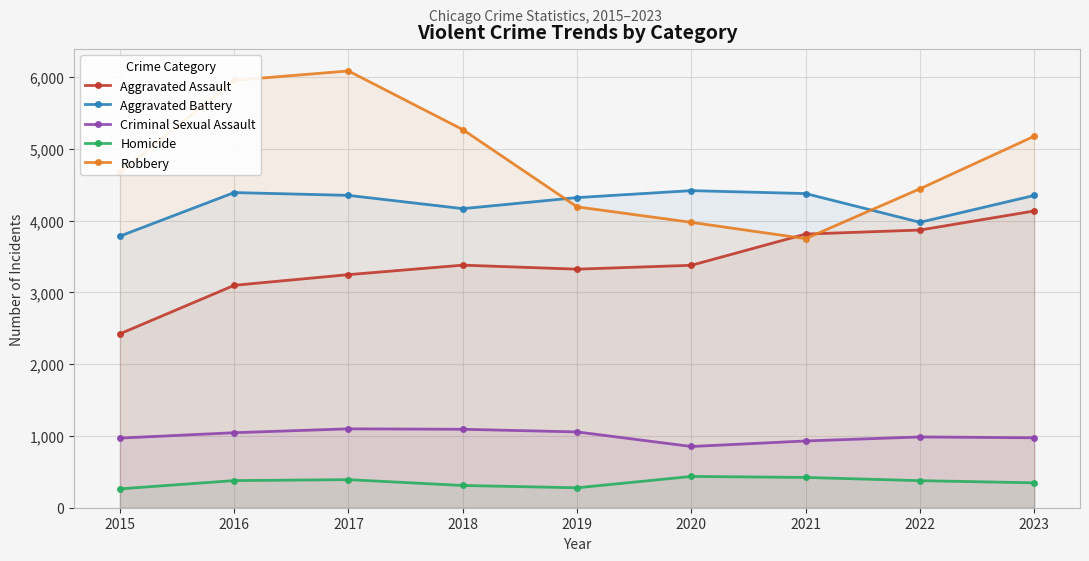

Does the chart display data point markers on the line(s)?

Yes